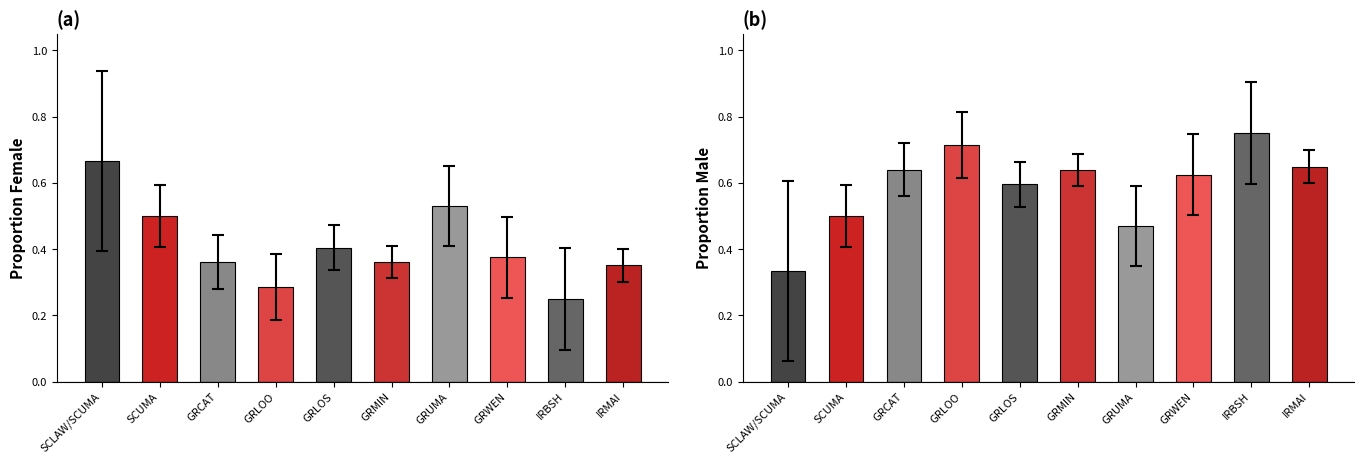

What is the value of the prop_f bar at the 1st from the left?

0.7